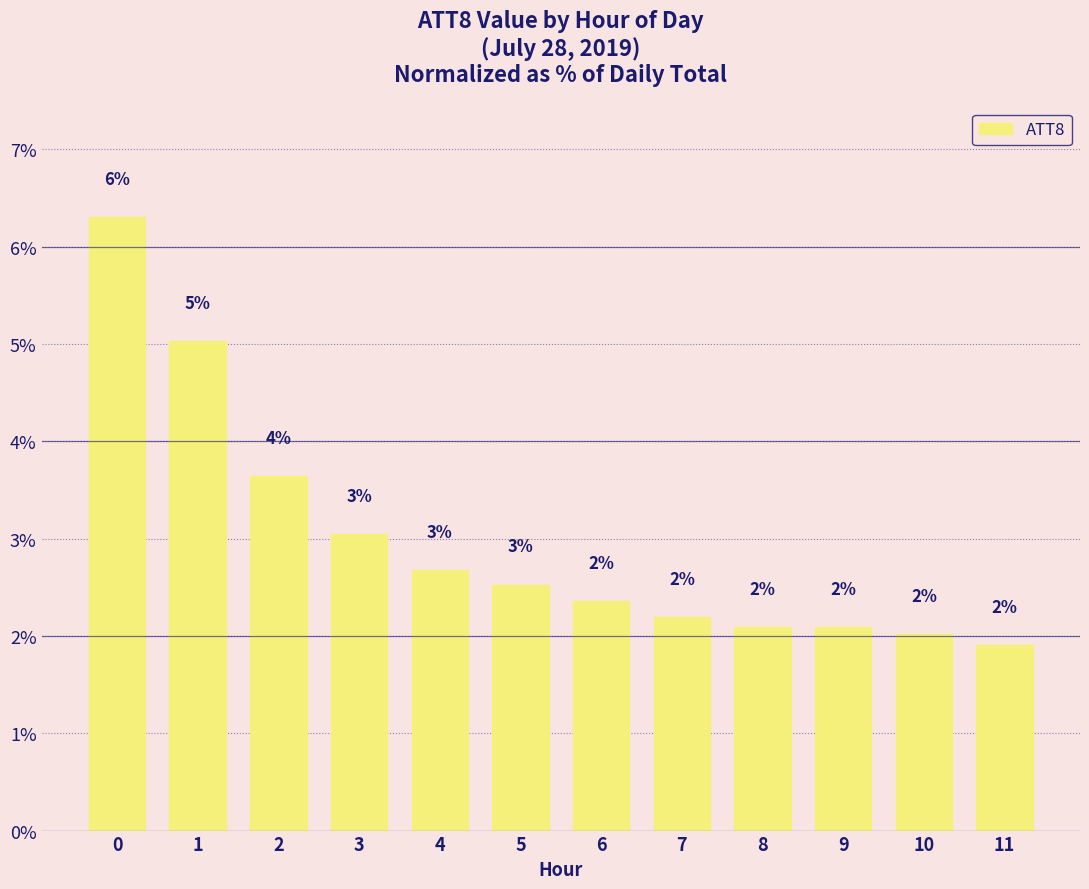

Is it true that the value at 0 is 6.3?

True